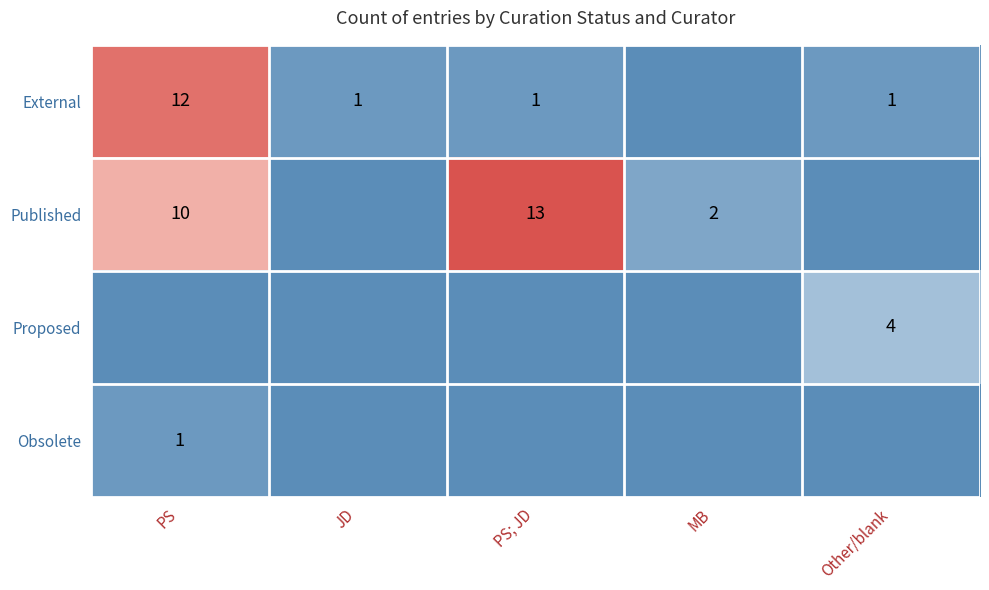

The value of External at JD is 1. True or false?

True